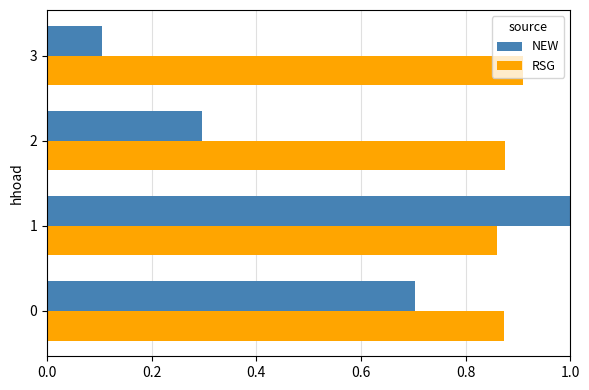

What value does the NEW series have at 2?

0.3